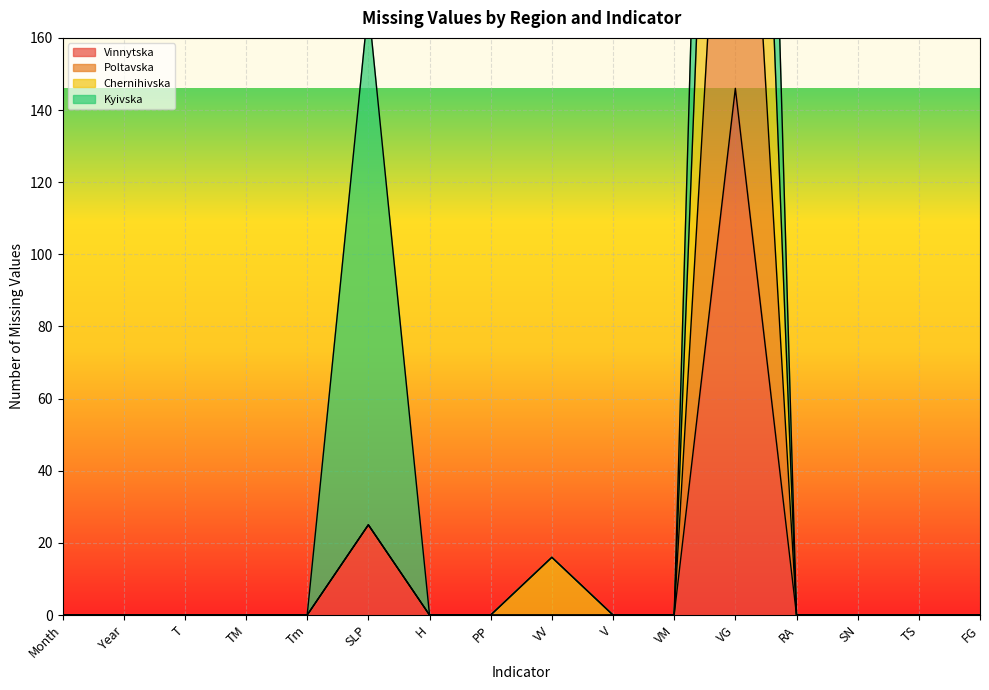

How many values in Chernihivska are above zero?

2